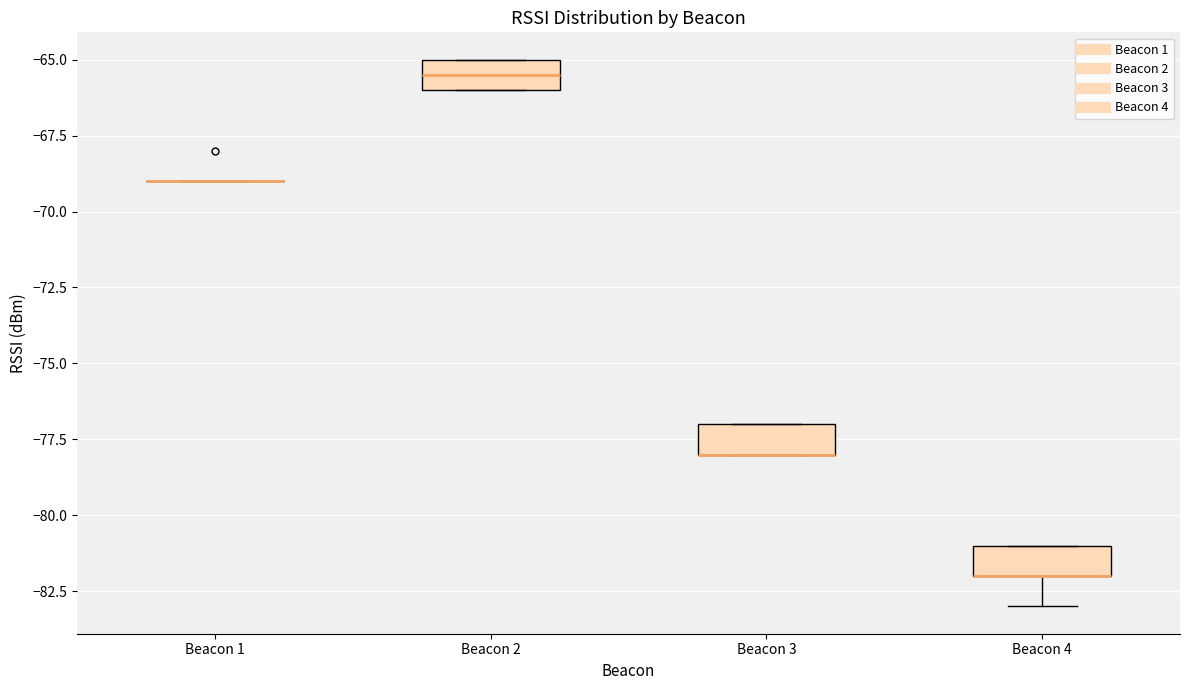

Reading left to right, transcribe this box plot: for each box, give where its median line is, the range the box spans, and where its two whiskers end, as read against the y-axis. The values are not printed on the chart, so give them approximately, as read against the axis.

Beacon 1: box collapsed to a line at -69.0, whiskers -69.0 to -69.0
Beacon 2: median -65.5, box -66.0 to -65.0, whiskers -66.0 to -65.0
Beacon 3: median -78.0 (drawn on the box's lower edge), box -78.0 to -77.0, whiskers -78.0 to -77.0
Beacon 4: median -82.0 (drawn on the box's lower edge), box -82.0 to -81.0, whiskers -83.0 to -81.0